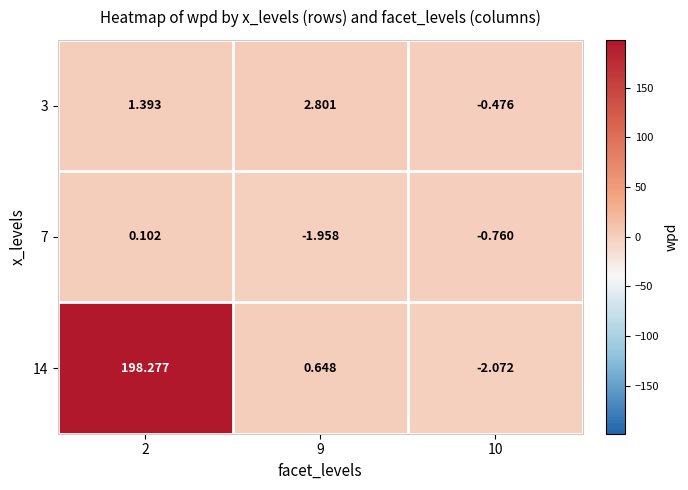

Is the value of 3 at 9 greater than the value of 7 at 2?

Yes